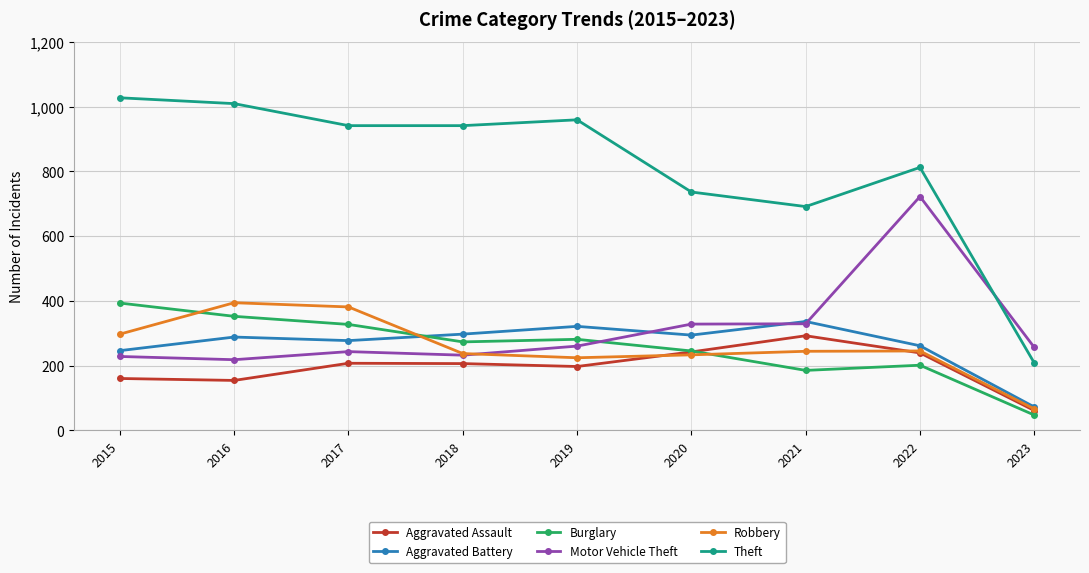

At which category is the sum across all series the highest?

2022